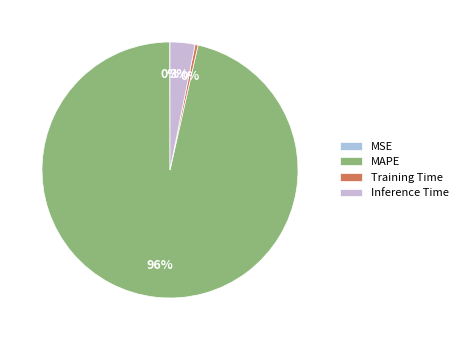

Which slice is the largest?

MAPE